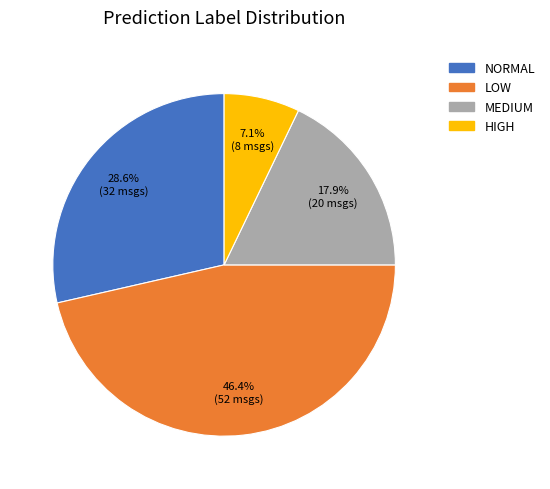

Does any single category account for the majority?

No